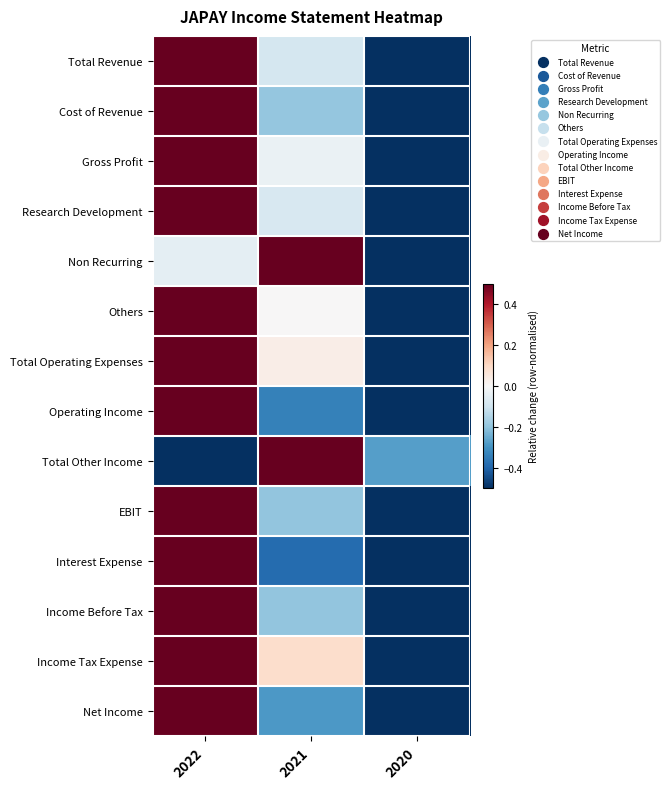

Reading left to right, list all the values displayed in this chart.

Total Revenue: 2022=0.5	2021=-0.1	2020=-0.5
Cost of Revenue: 2022=0.5	2021=-0.2	2020=-0.5
Gross Profit: 2022=0.5	2021=-0.0	2020=-0.5
Research Development: 2022=0.5	2021=-0.1	2020=-0.5
Non Recurring: 2022=-0.0	2021=0.5	2020=-0.5
Others: 2022=0.5	2021=0.0	2020=-0.5
Total Operating Expenses: 2022=0.5	2021=0.0	2020=-0.5
Operating Income: 2022=0.5	2021=-0.3	2020=-0.5
Total Other Income: 2022=-0.5	2021=0.5	2020=-0.3
EBIT: 2022=0.5	2021=-0.2	2020=-0.5
Interest Expense: 2022=0.5	2021=-0.4	2020=-0.5
Income Before Tax: 2022=0.5	2021=-0.2	2020=-0.5
Income Tax Expense: 2022=0.5	2021=0.1	2020=-0.5
Net Income: 2022=0.5	2021=-0.3	2020=-0.5